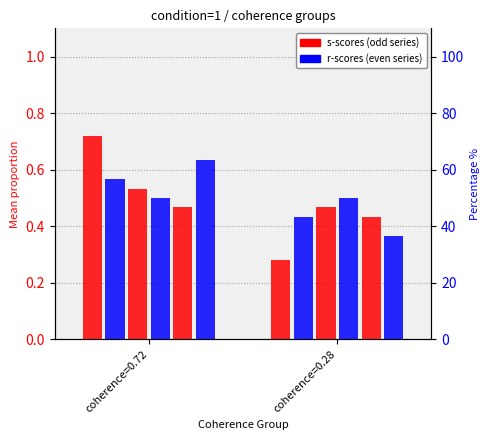

What is the total value across all series at coherence=0.72?

3.4